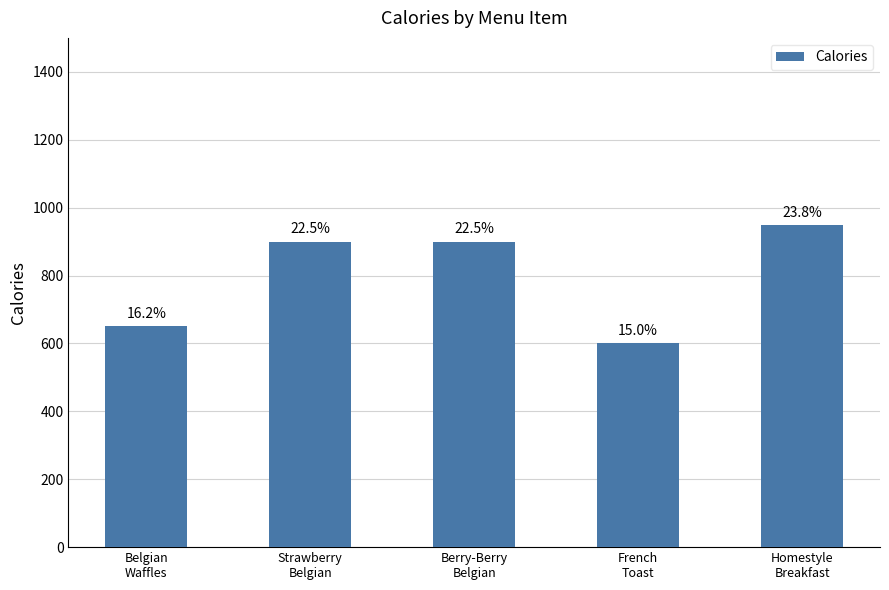

The chart shows a value of 1170 at Berry-Berry
Belgian. True or false?

False